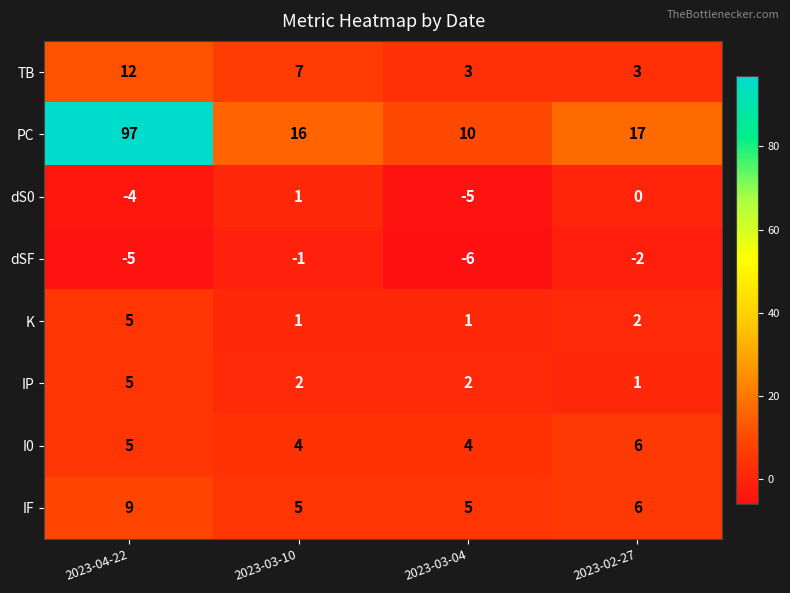

Rank the series at 2023-03-04 from highest to lowest value.

PC, IF, I0, TB, IP, K, dS0, dSF